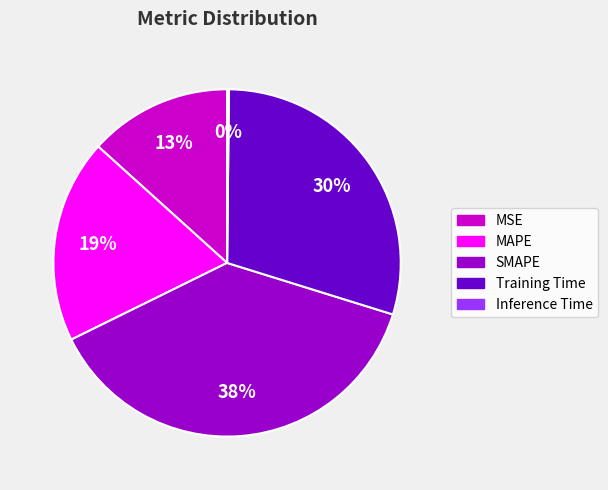

Which slice is the largest?

SMAPE